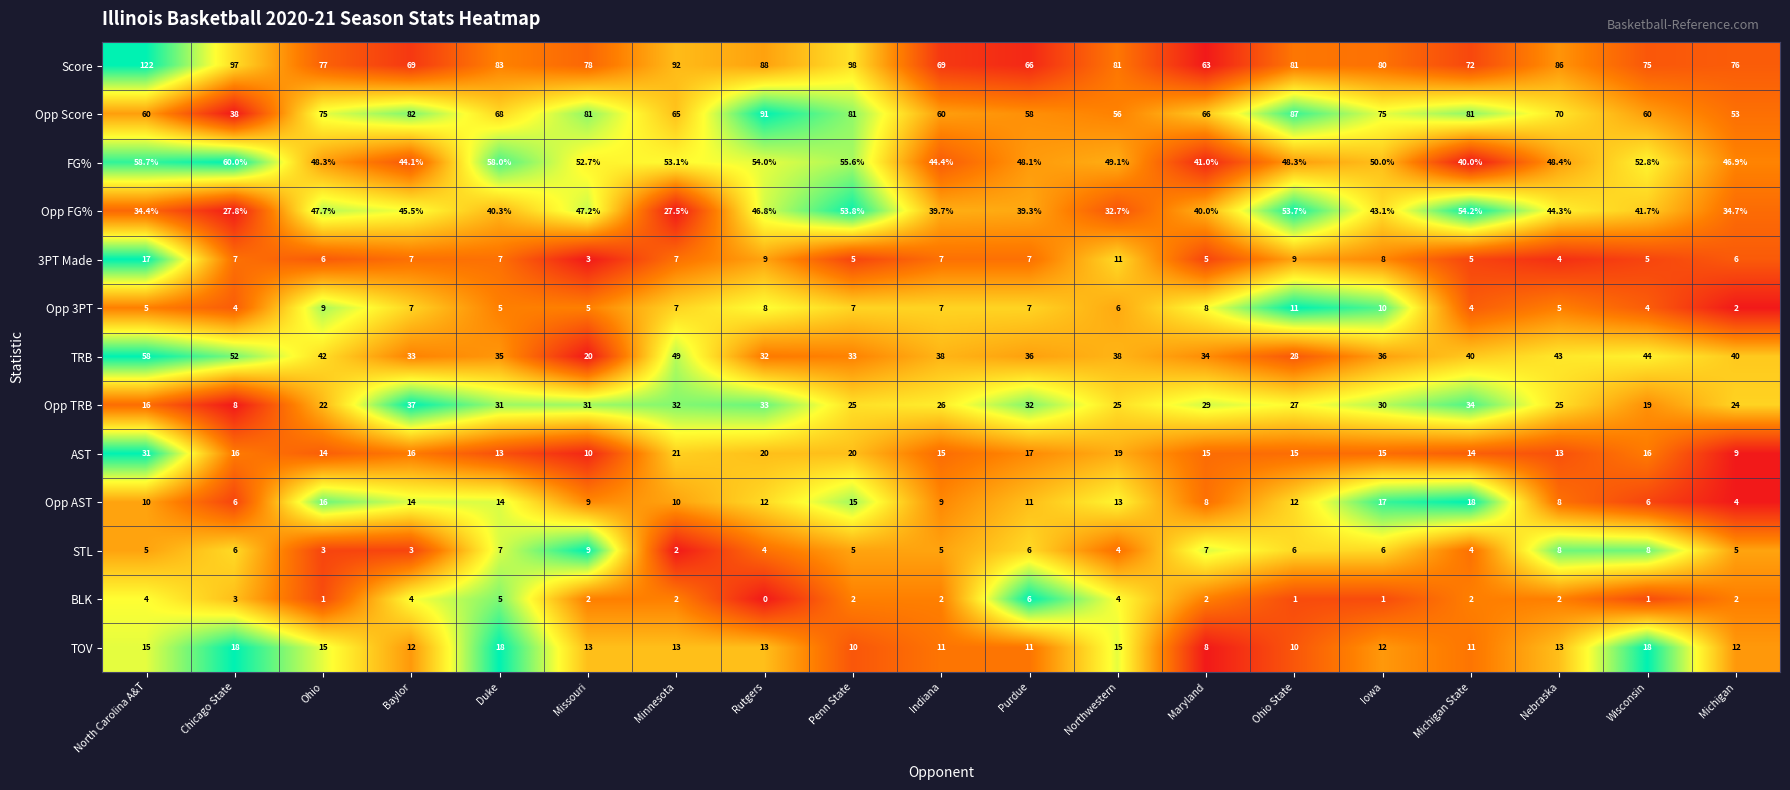

The value of 3PT Made at Northwestern is 5.6. True or false?

False